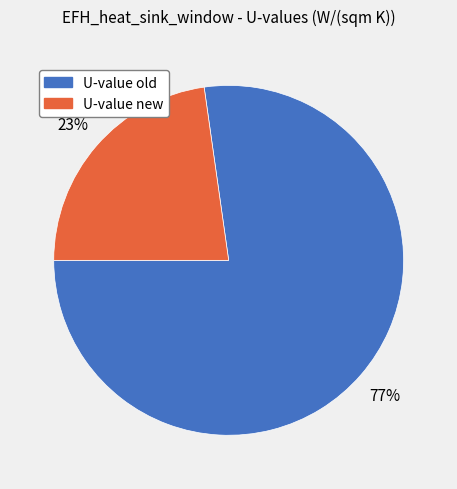

Combined, do U-value new and U-value old account for over 50%?

Yes